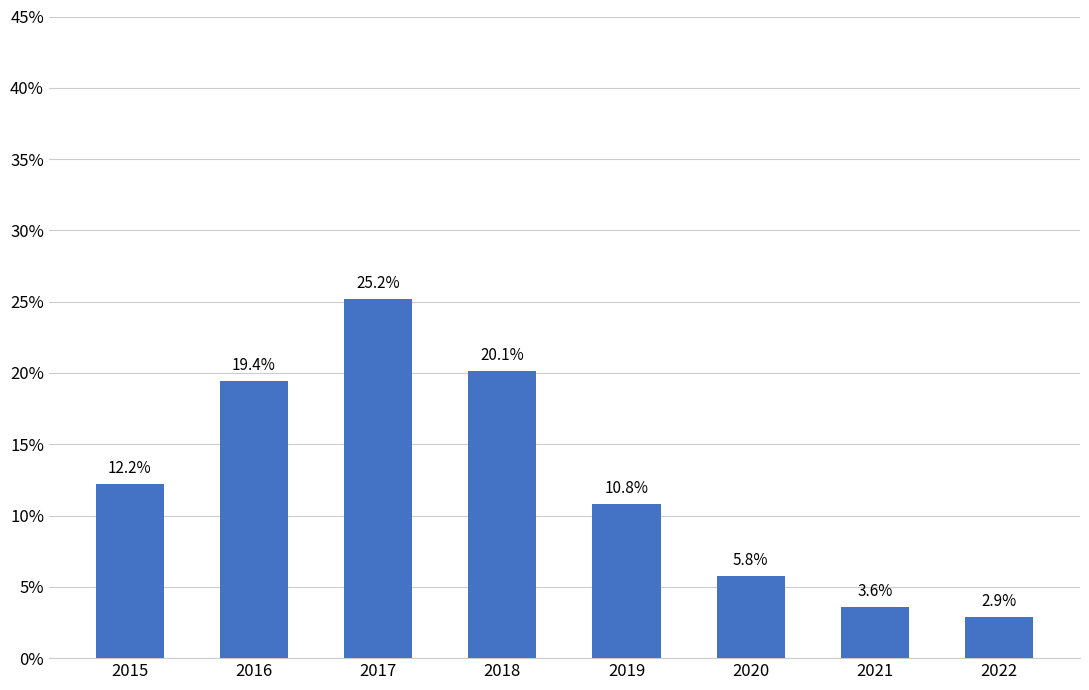

What is the difference between the maximum and minimum values?

22.3